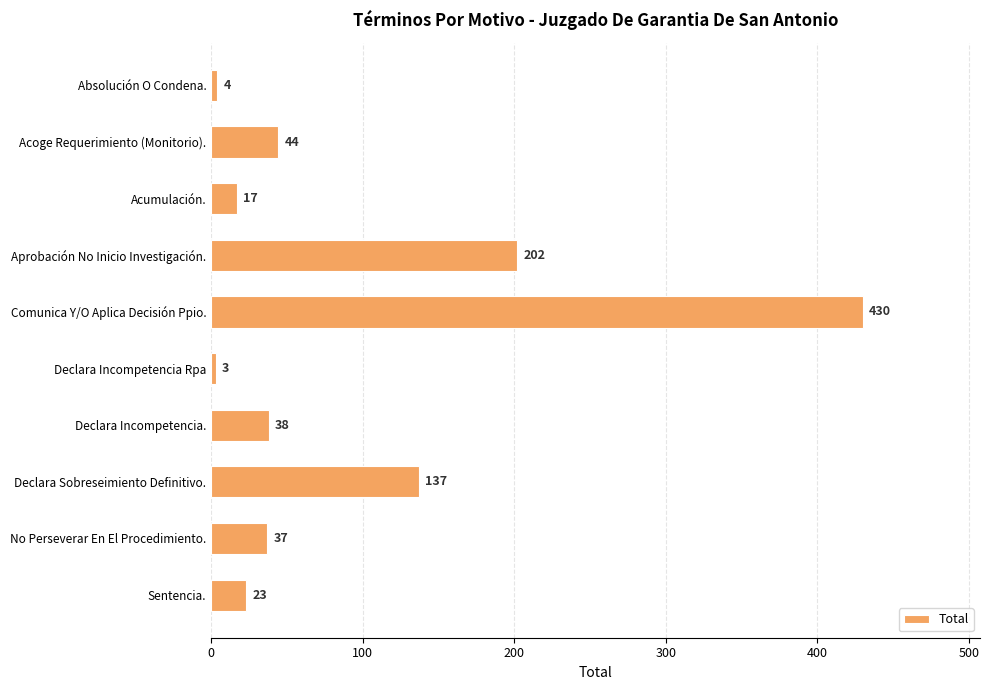

The chart shows a value of 430 at Comunica Y/O Aplica Decisión Ppio.. True or false?

True